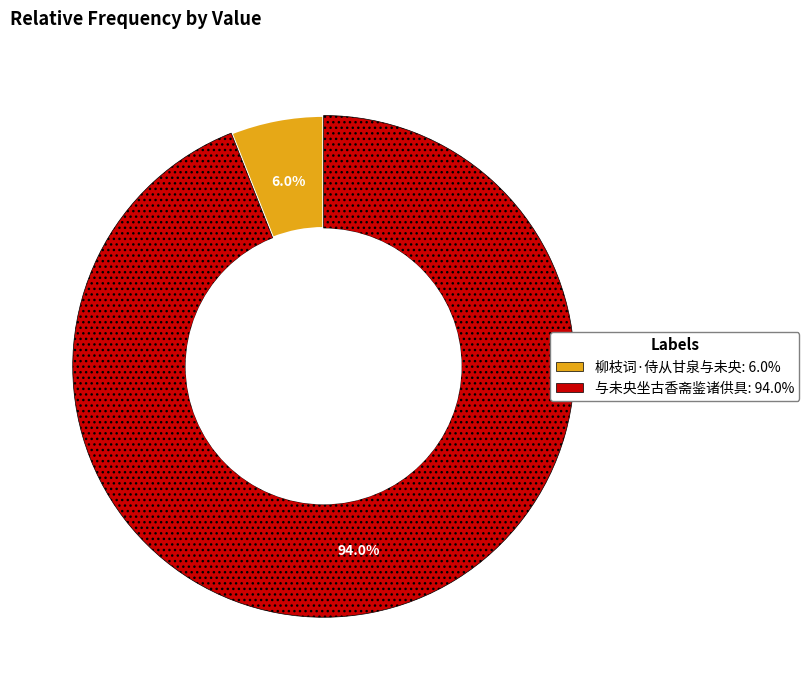

True or false: 柳枝词·侍从甘泉与未央 accounts for 1% of the total.

False